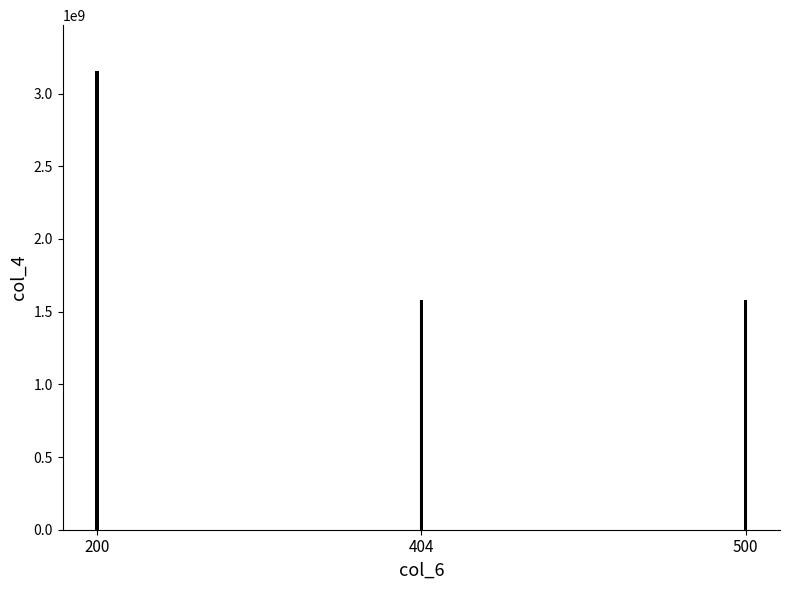

What is the value of the 3rd bar from the left?

1577641314